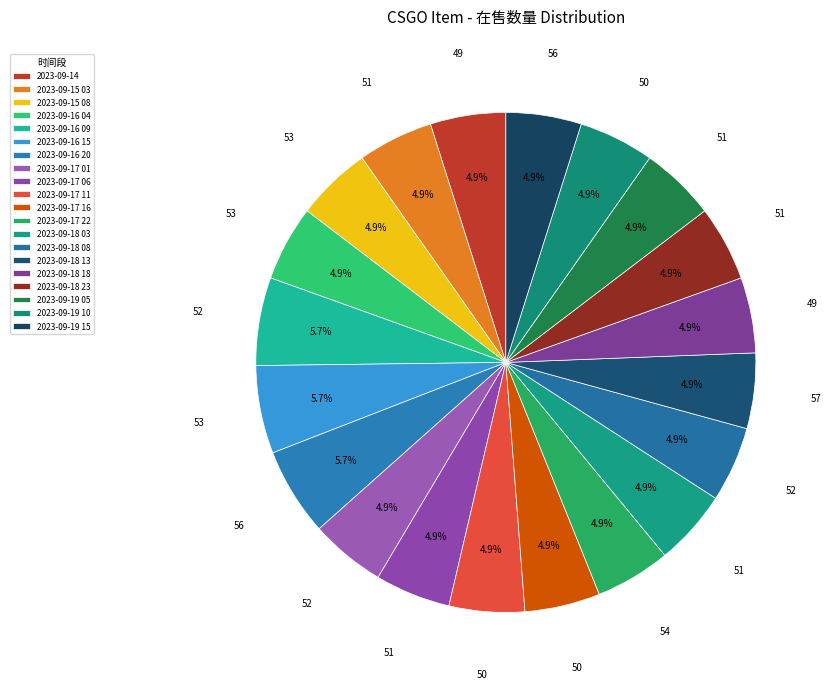

Count the number of slices in the pie.

20